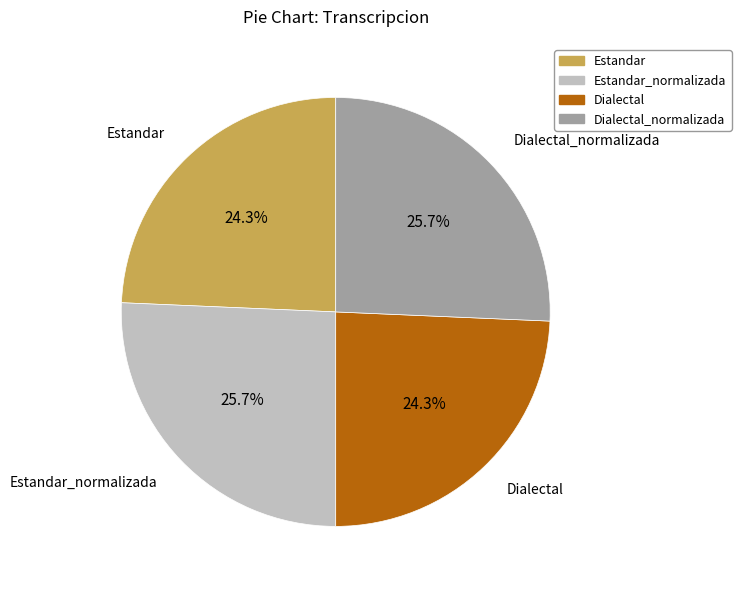

The Dialectal slice represents 24% of the pie. True or false?

True